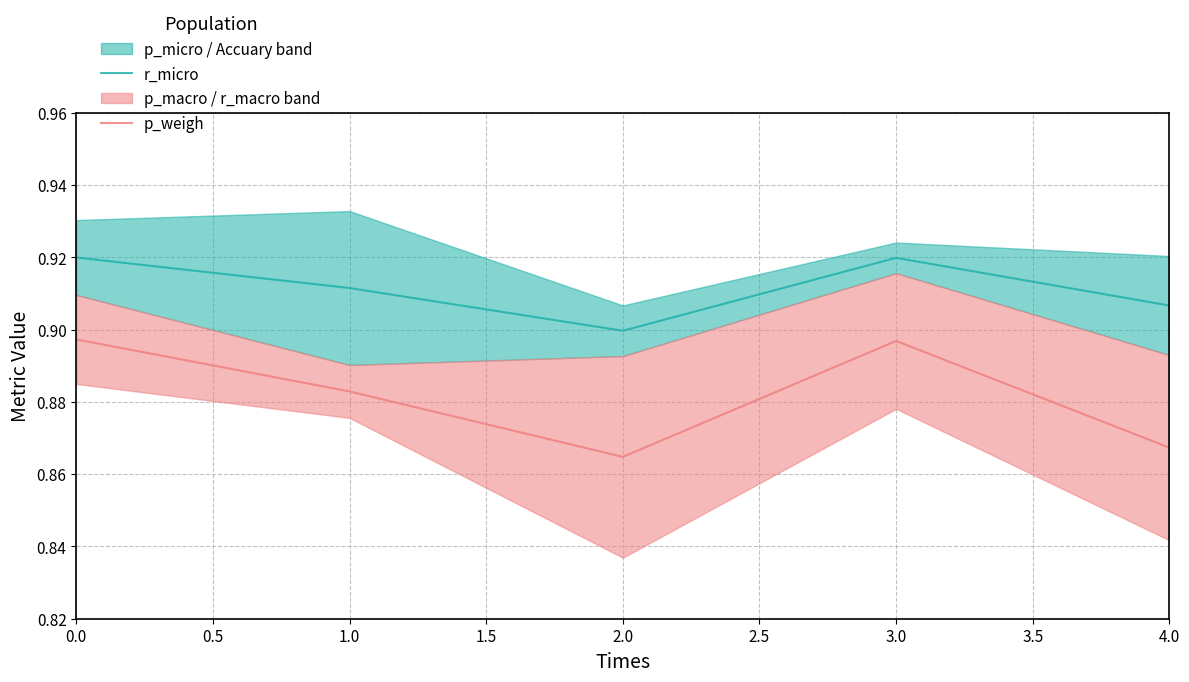

Which series has the largest total across all categories?

r_micro